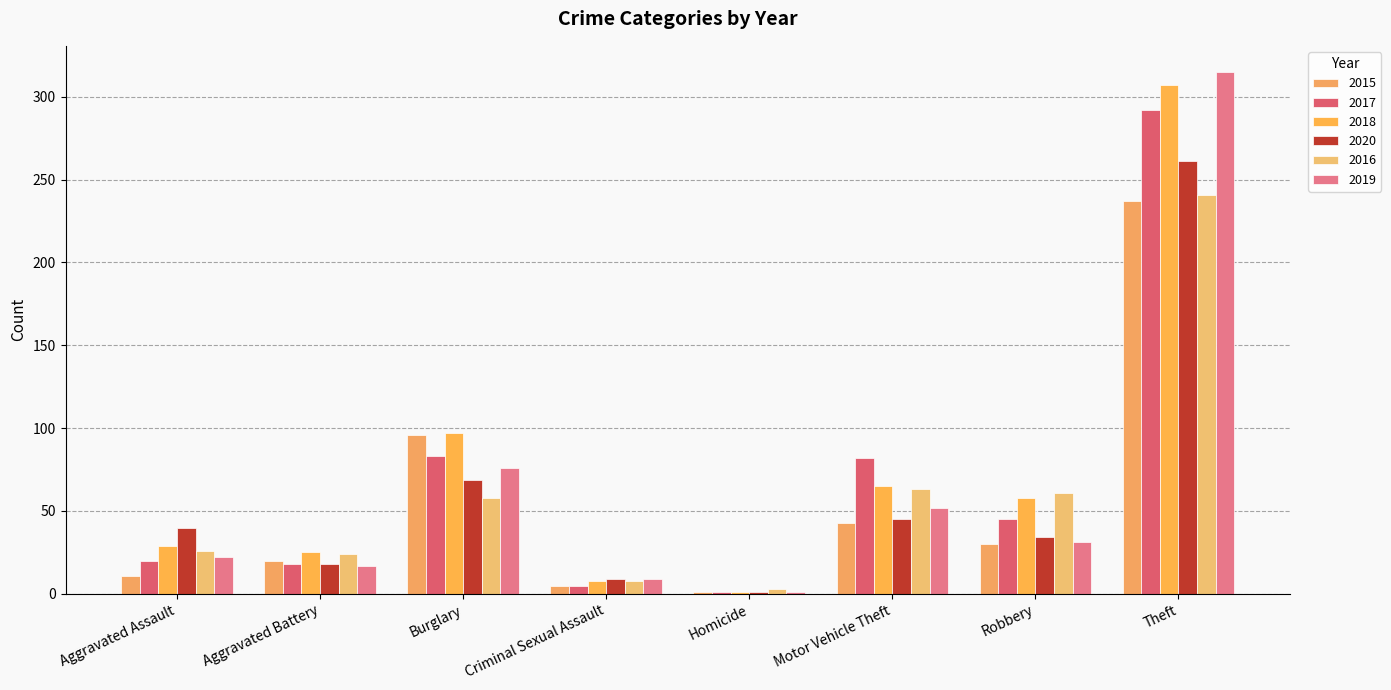

What is the value of the 2019 bar at the 1st from the left?

22